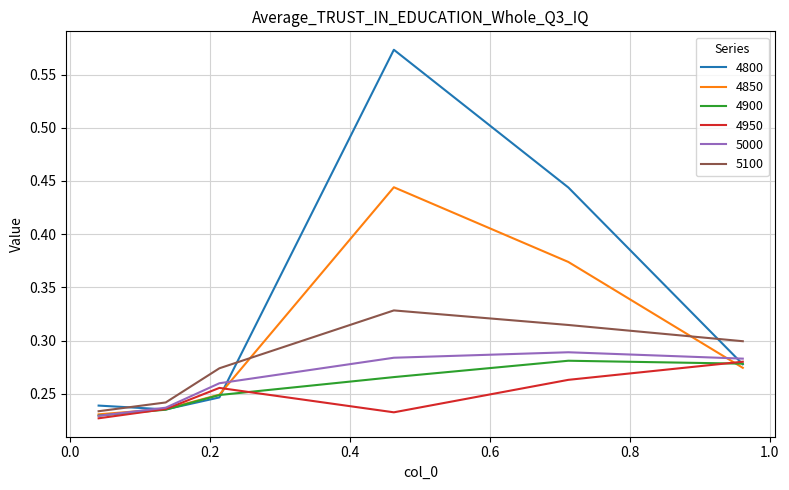

How many categories are shown in the chart?

6